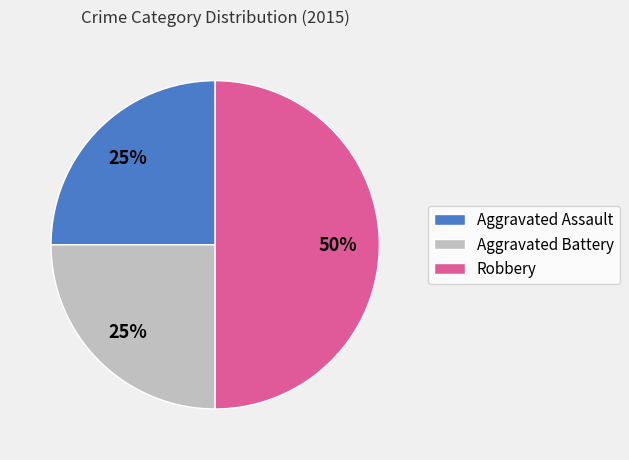

To the nearest percent, what is the difference between the largest and smallest slice percentages?

25%